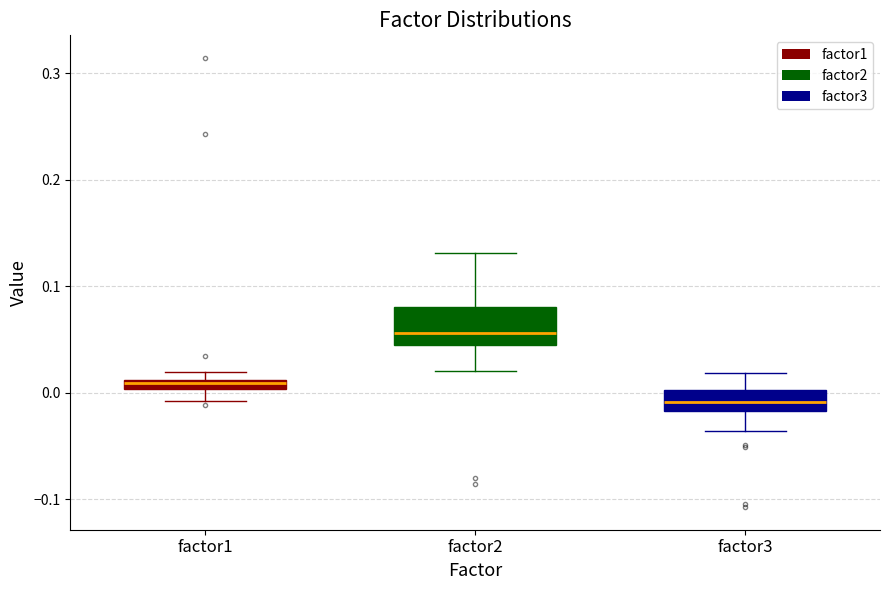

Which box is the tallest, from its lower edge to its upper edge?

factor2